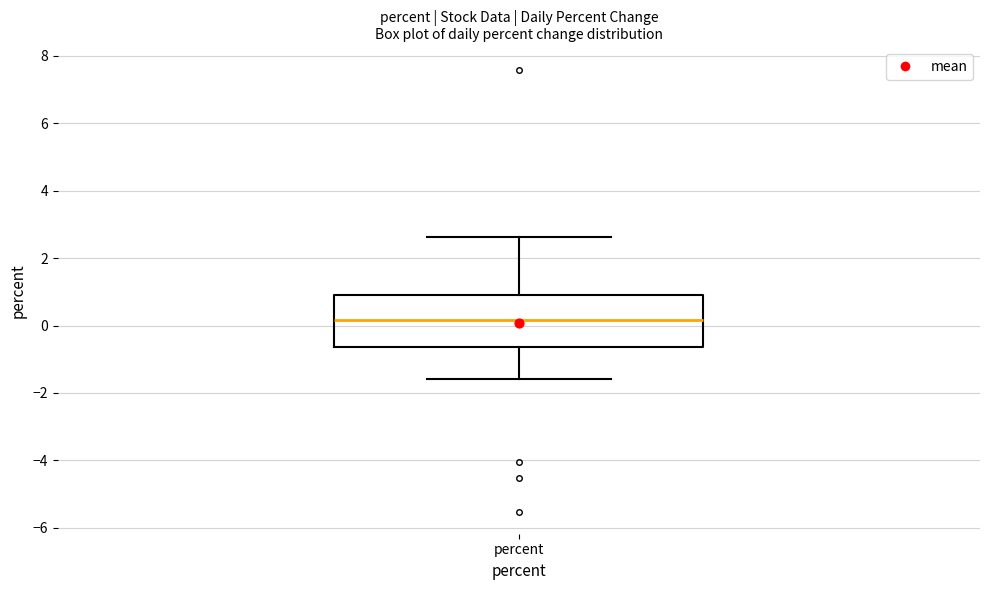

Transcribe this box plot: give where the median line is, the range the box spans, and where the two whiskers end, as read against the y-axis. The values are not printed on the chart, so give them approximately, as read against the axis.

median 0.2, box -0.6 to 1.0, whiskers -1.6 to 2.6